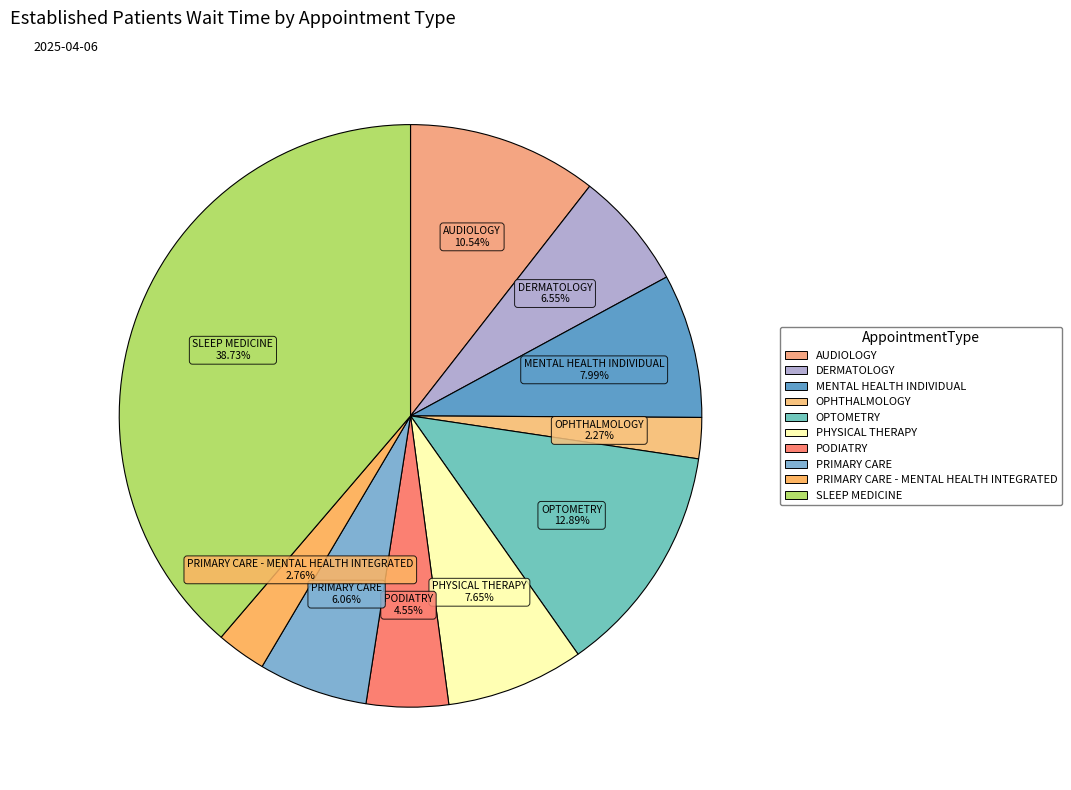

Count the number of slices in the pie.

10